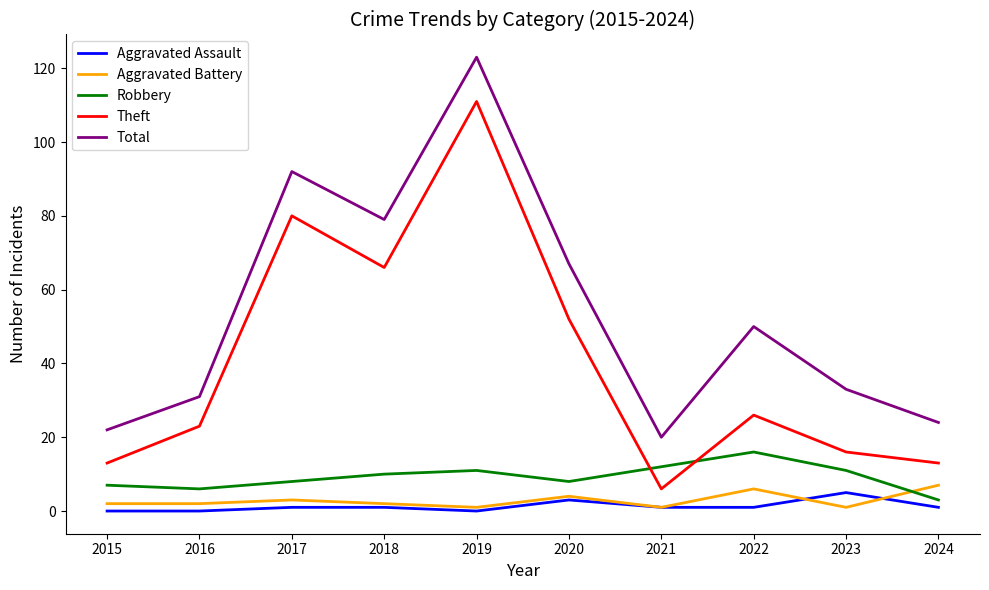

How many categories are shown in the chart?

10